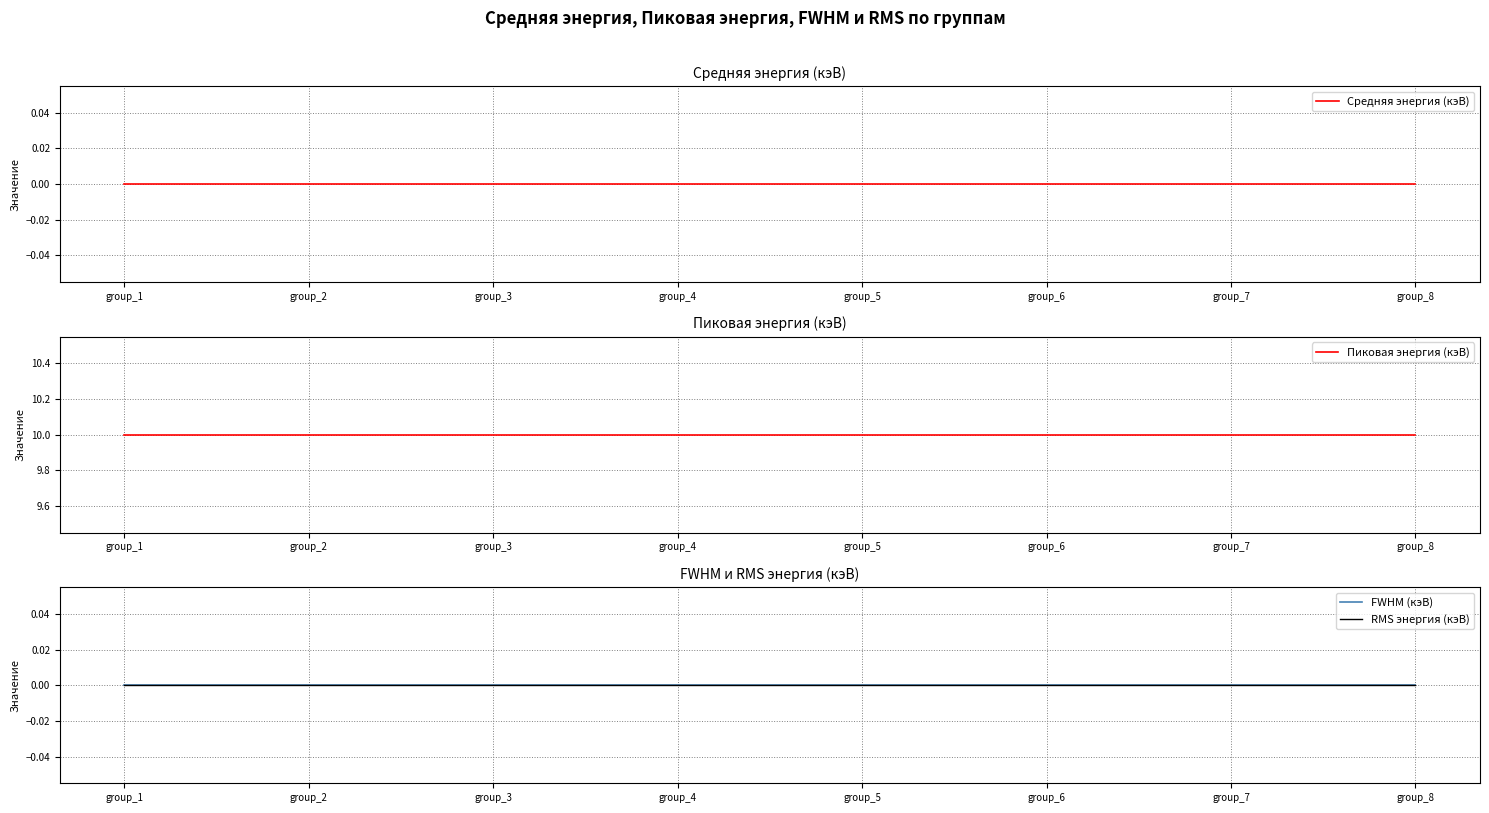

Does the chart display data point markers on the line(s)?

No